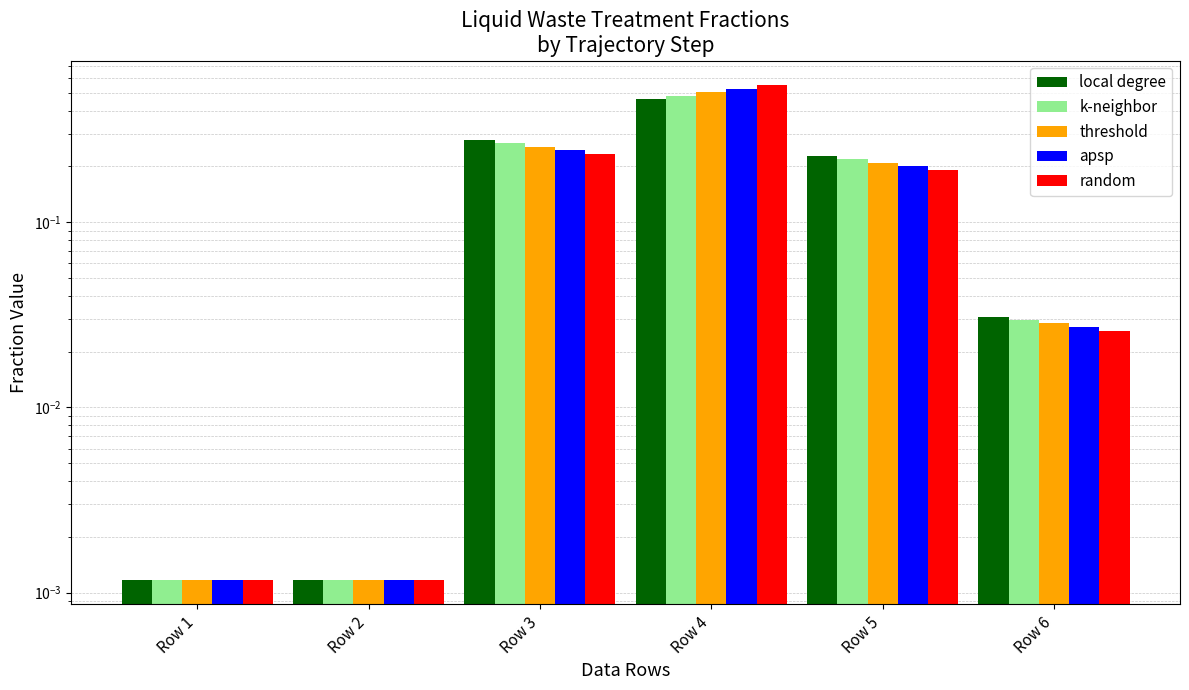

What is the sum of all threshold values?

1.0